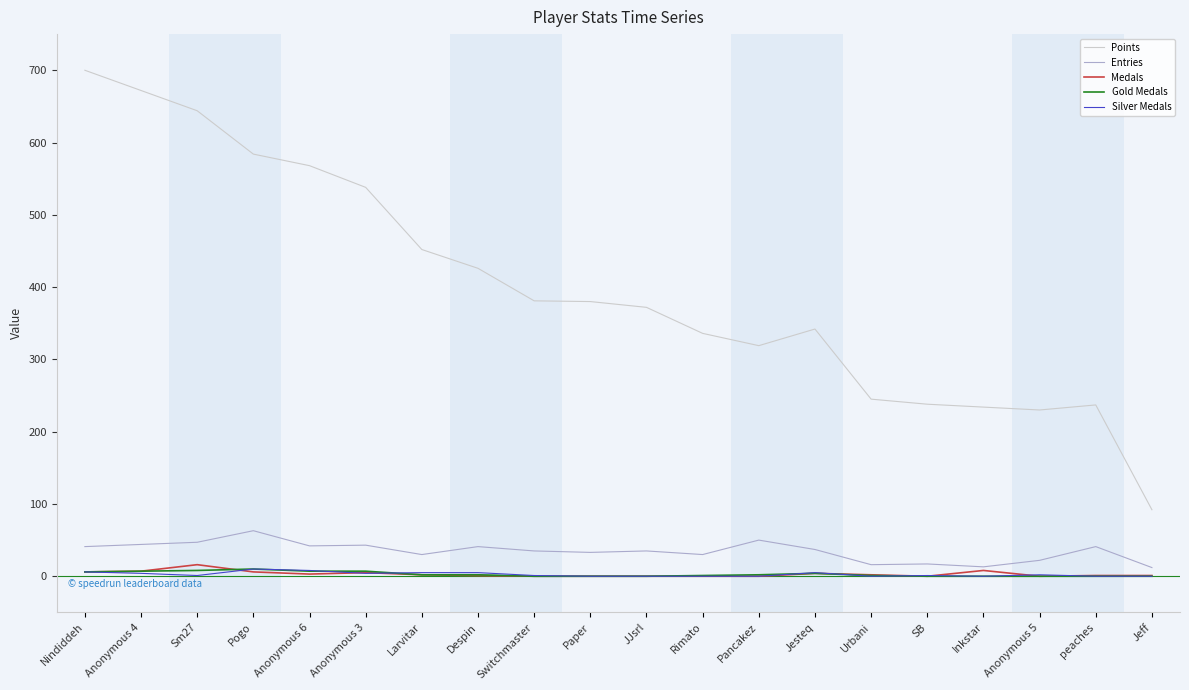

How many series are shown in this chart?

5